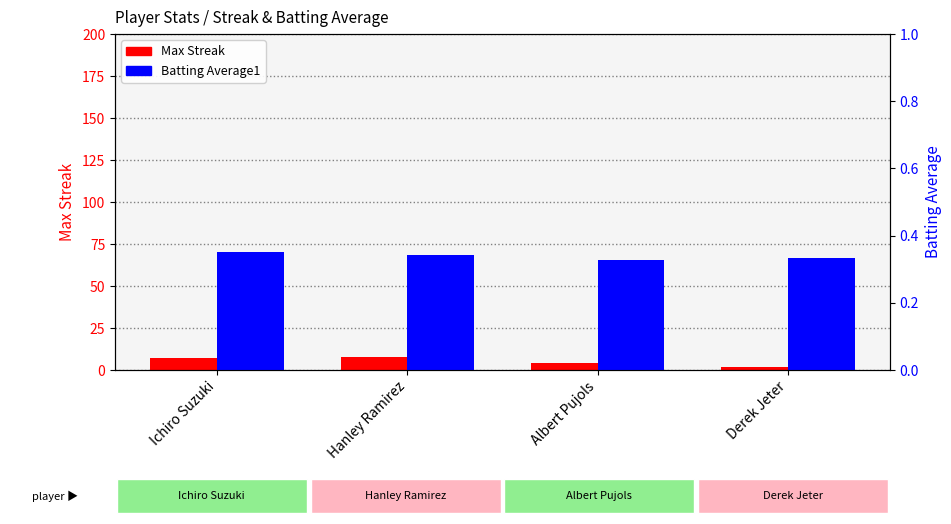

What are all the series names shown in the legend?

Max Streak, Batting Average1